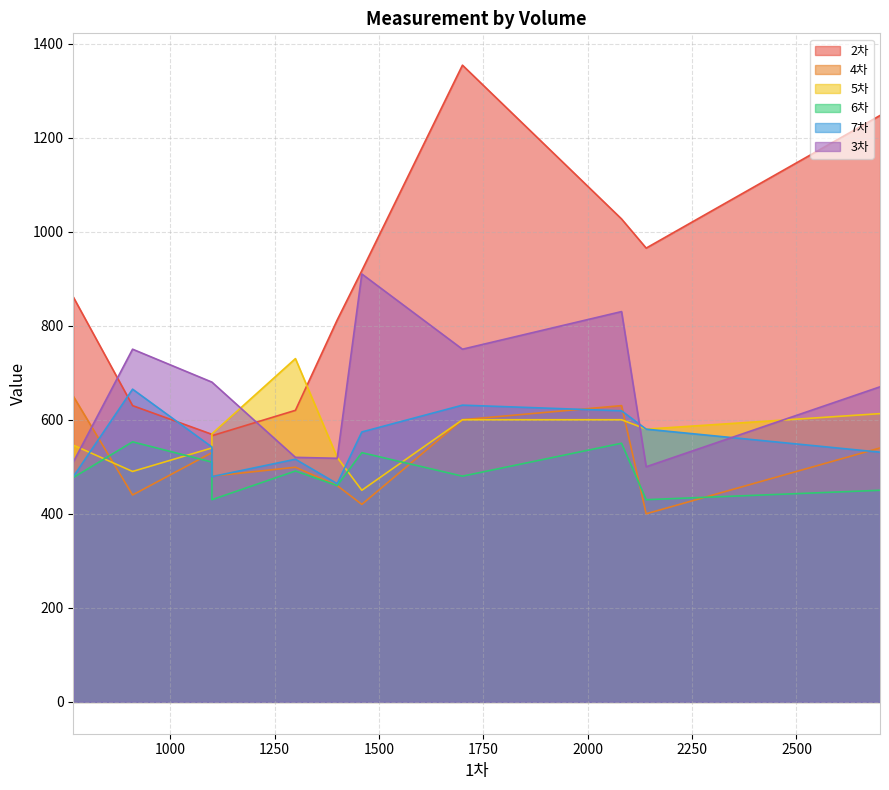

How many data points in 7차 are less than 542?

5